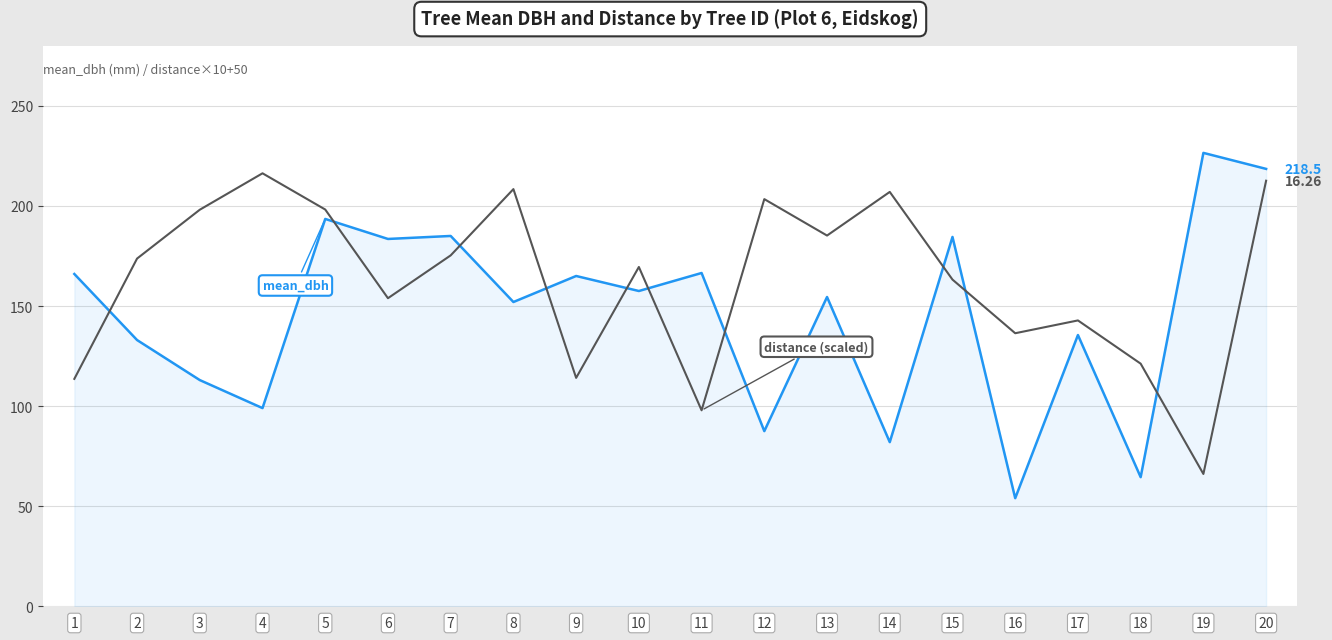

At which category is the sum across all series the highest?

20